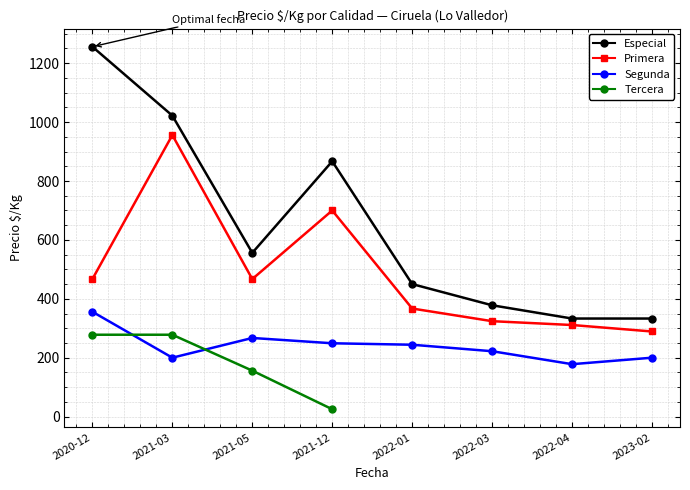

What position from the right is 2022-01?

4